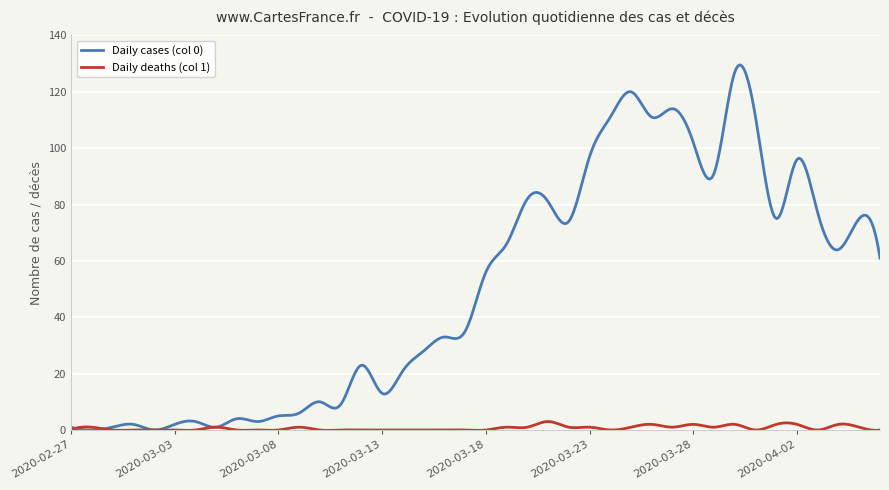

How many distinct data groups are displayed?

2